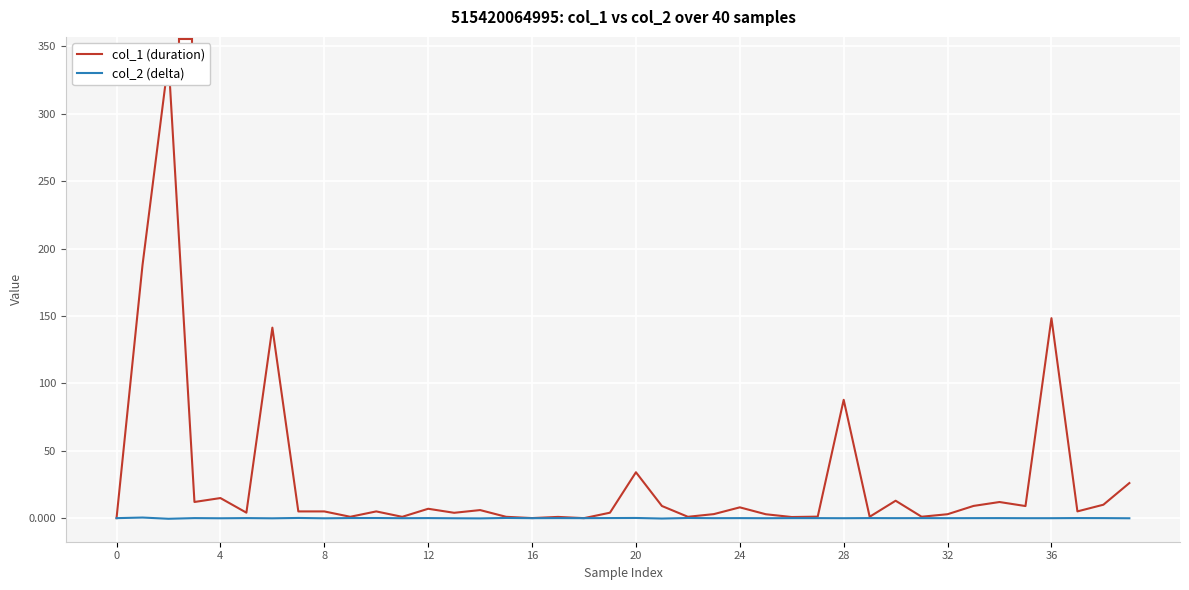

Which series reaches the maximum Y coordinate?

col_1 (duration)